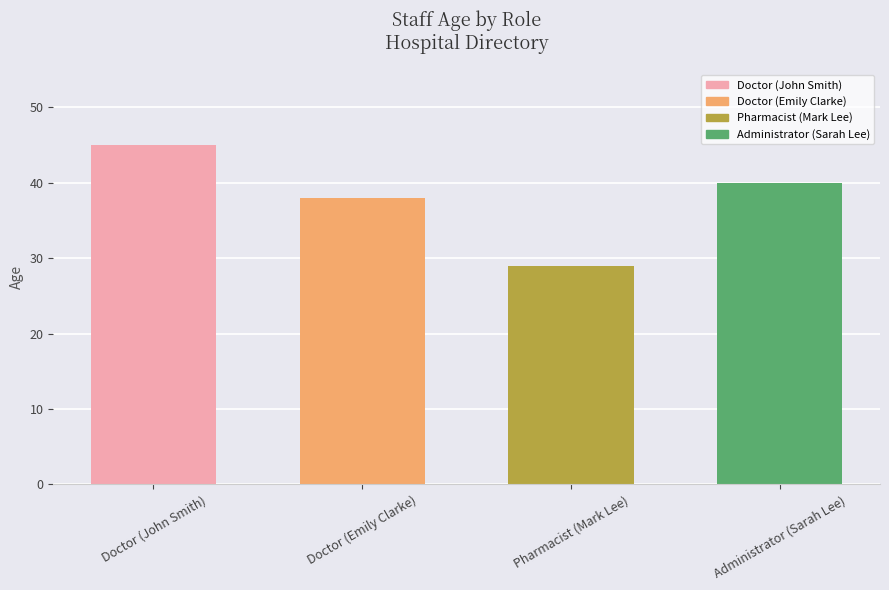

What is the greatest value displayed?

45